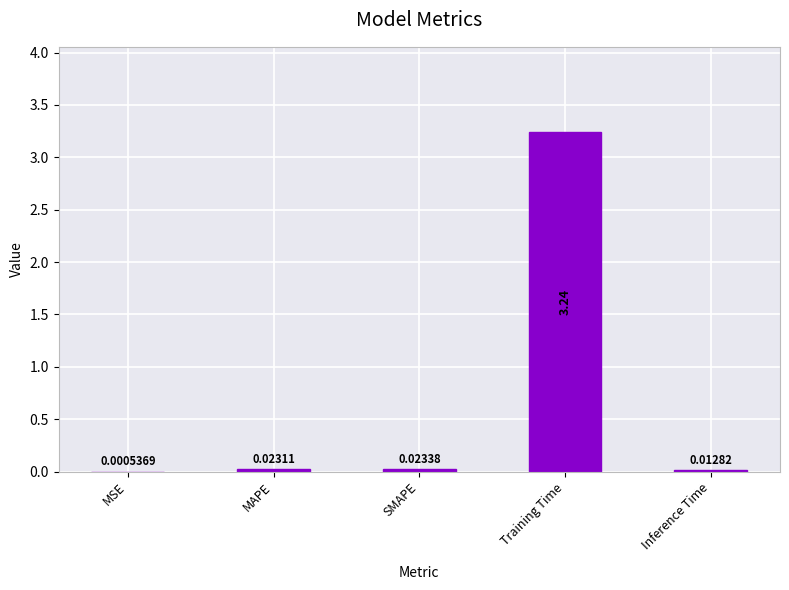

Between MSE and Training Time, which is larger?

Training Time